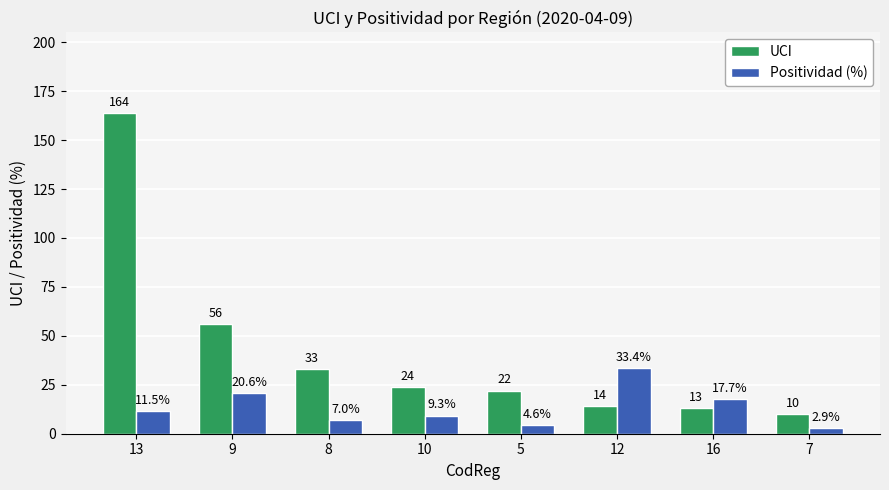

What is the highest value of the Positividad (%) series?

33.4